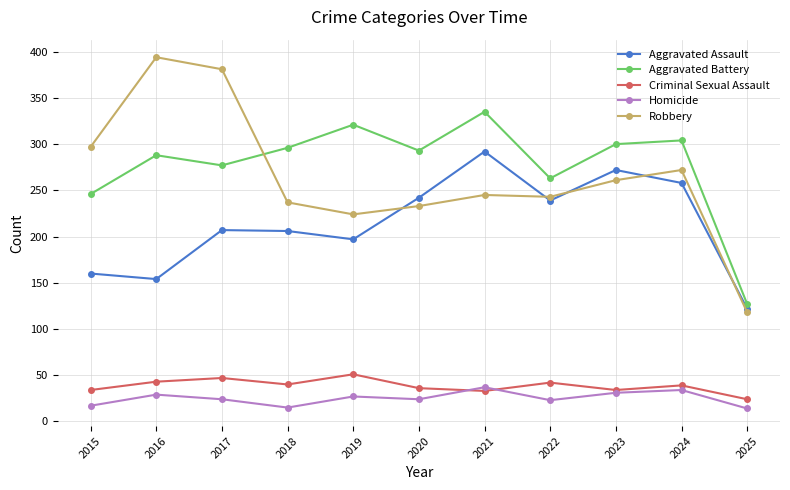

Where is the first local minimum for Robbery?

2019